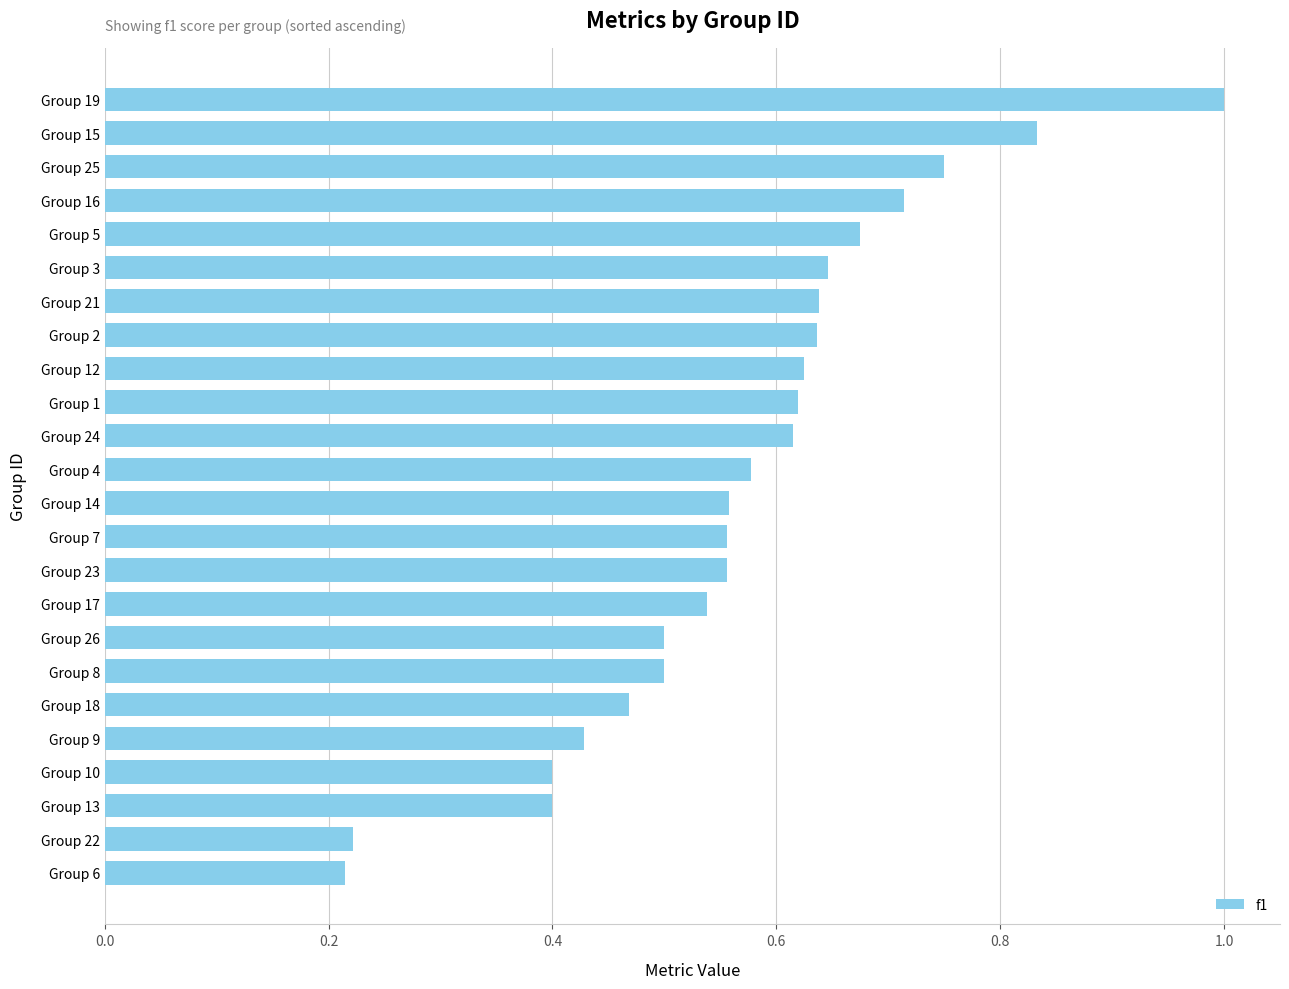

What is the sum of the values at Group 17 and Group 8?

1.0